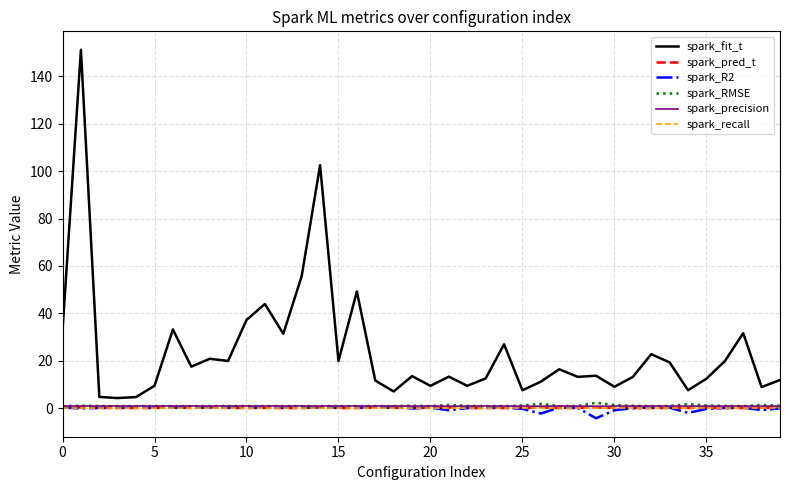

Which series has the widest spread of values?

spark_fit_t